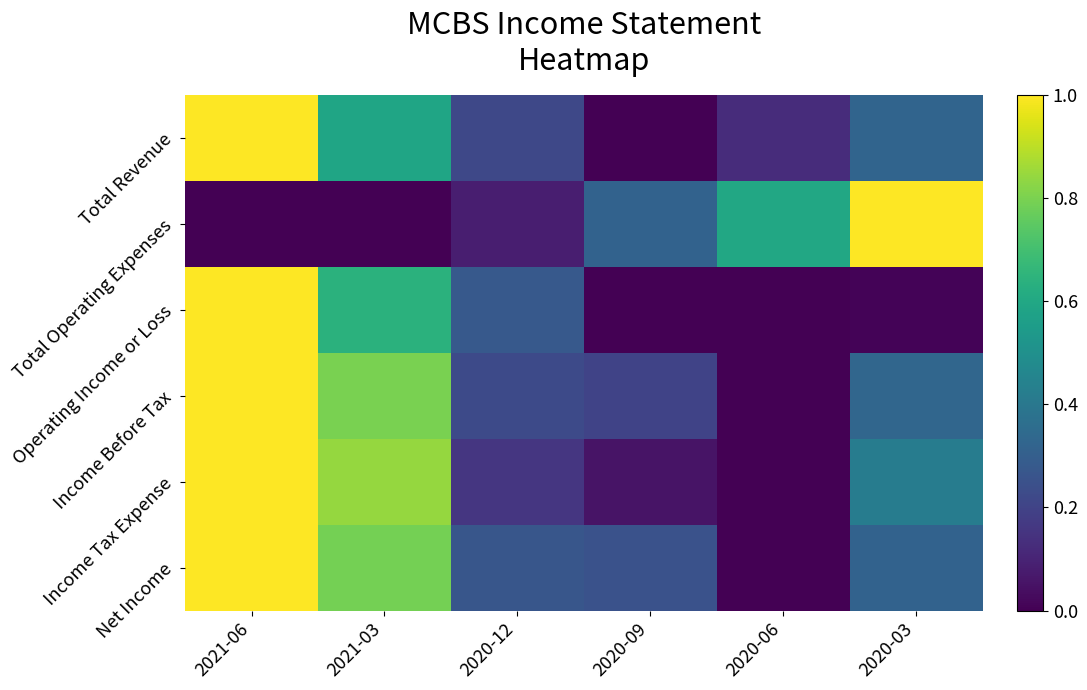

At 2021-06, list the series in order from largest to smallest.

Total Revenue, Operating Income or Loss, Income Before Tax, Income Tax Expense, Net Income, Total Operating Expenses